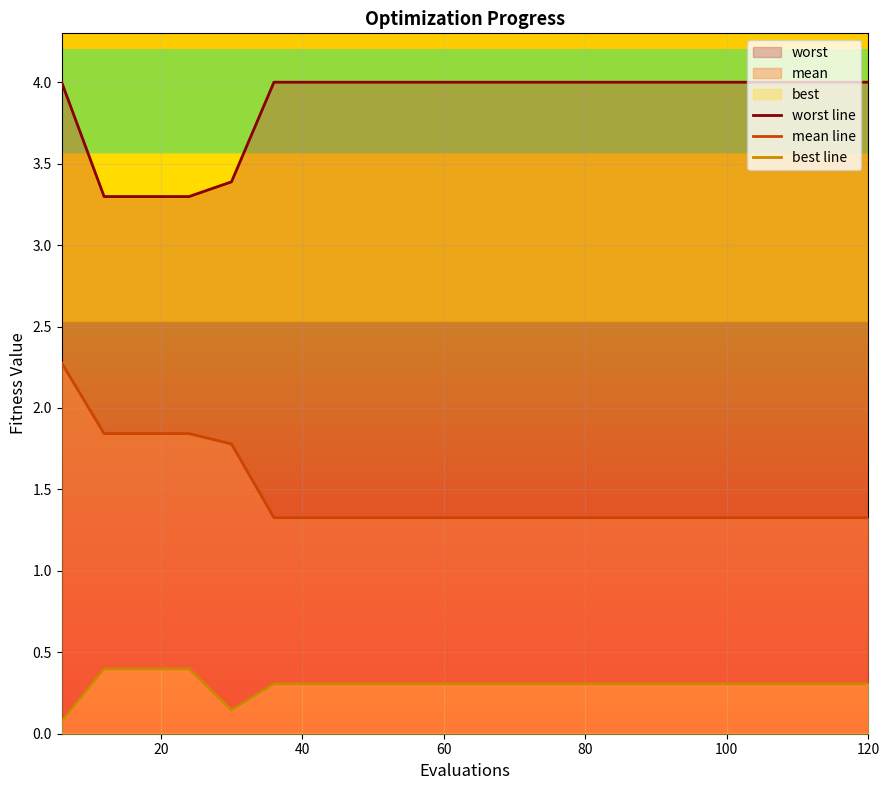

Is the value of worst line at 15 greater than the value of best line at 13?

Yes